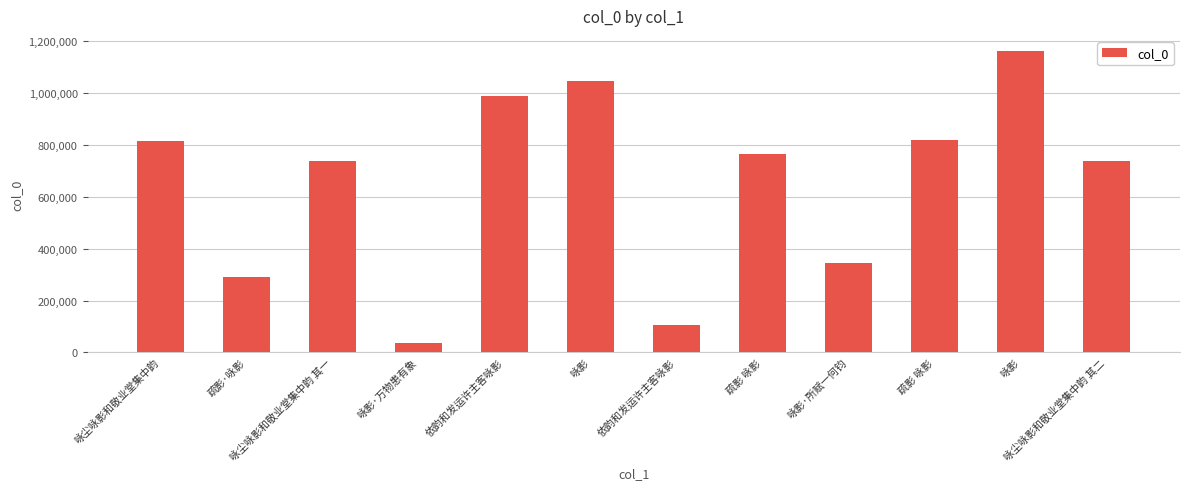

At which category does the chart reach its minimum across all series?

咏影·万物患有象